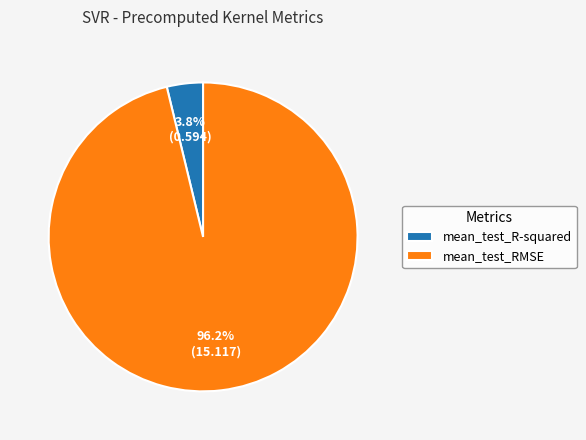

The mean_test_R-squared slice represents 4% of the pie. True or false?

True